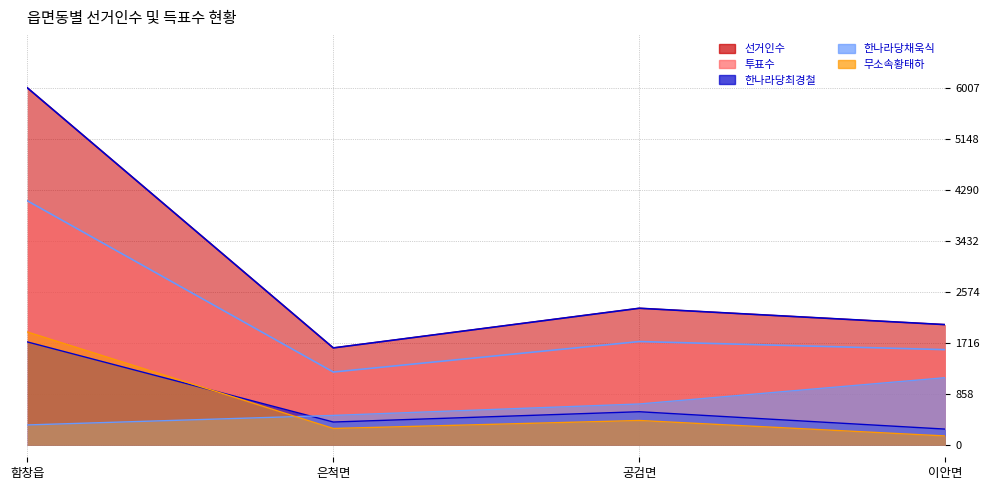

What position from the right is 이안면?

1